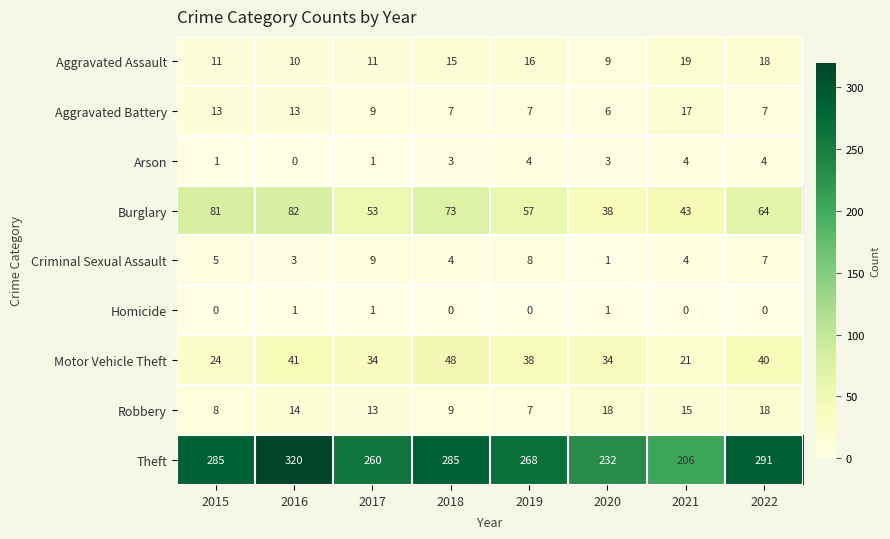

True or false: Criminal Sexual Assault has a value of 1 at 2020.

True